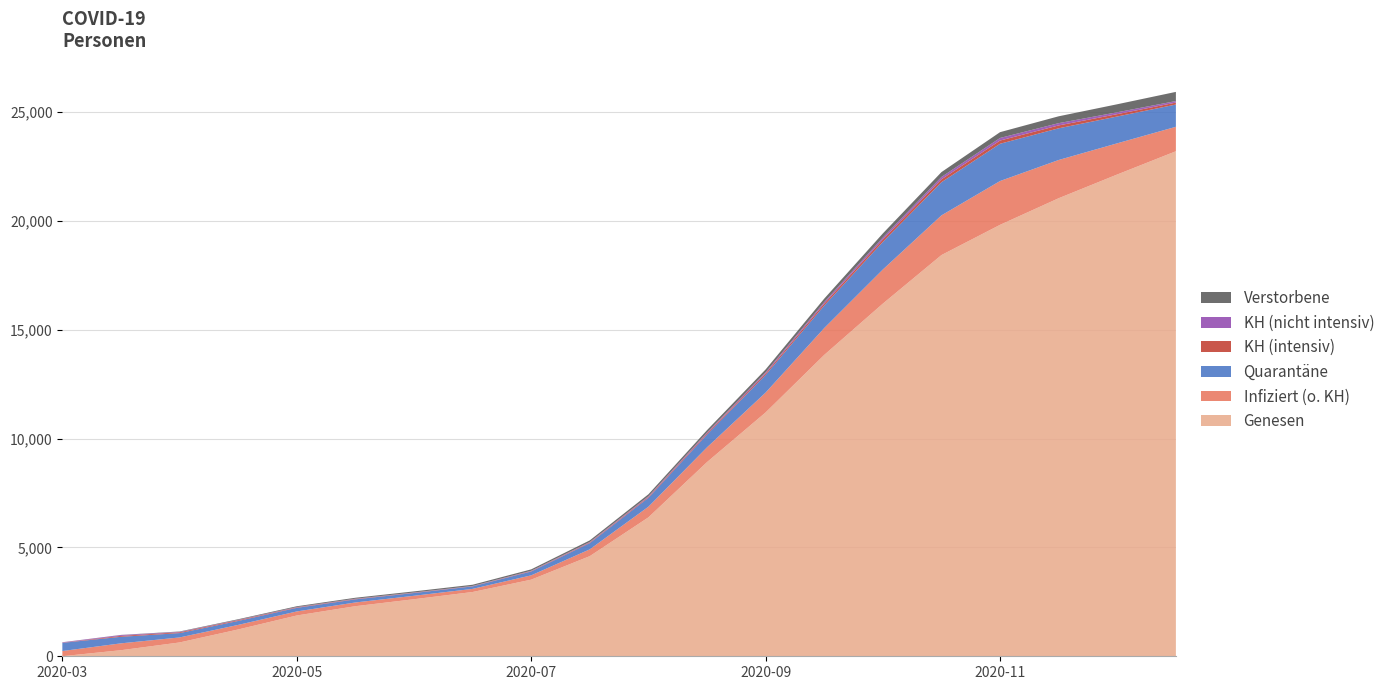

What is the highest value of the Genesen series?

23201